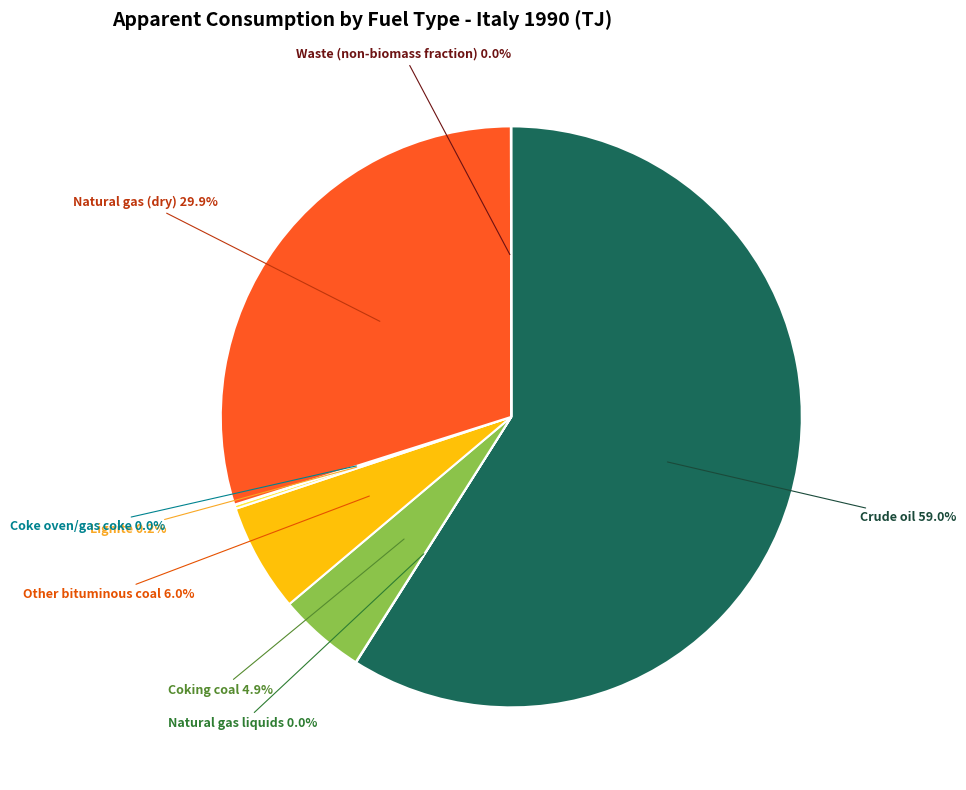

Which slice is the largest?

Crude oil